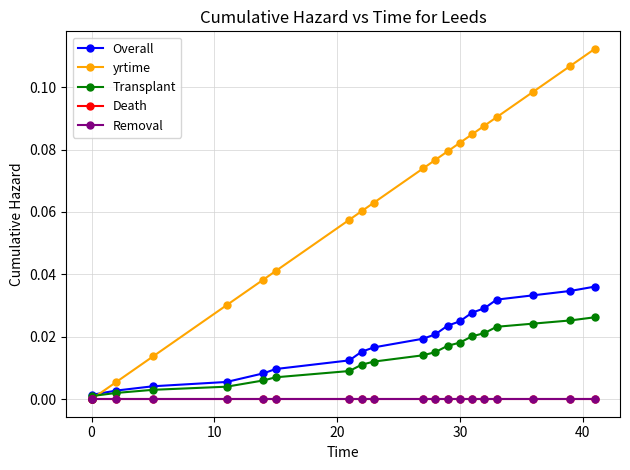

True or false: Overall and Transplant cross at least once.

False